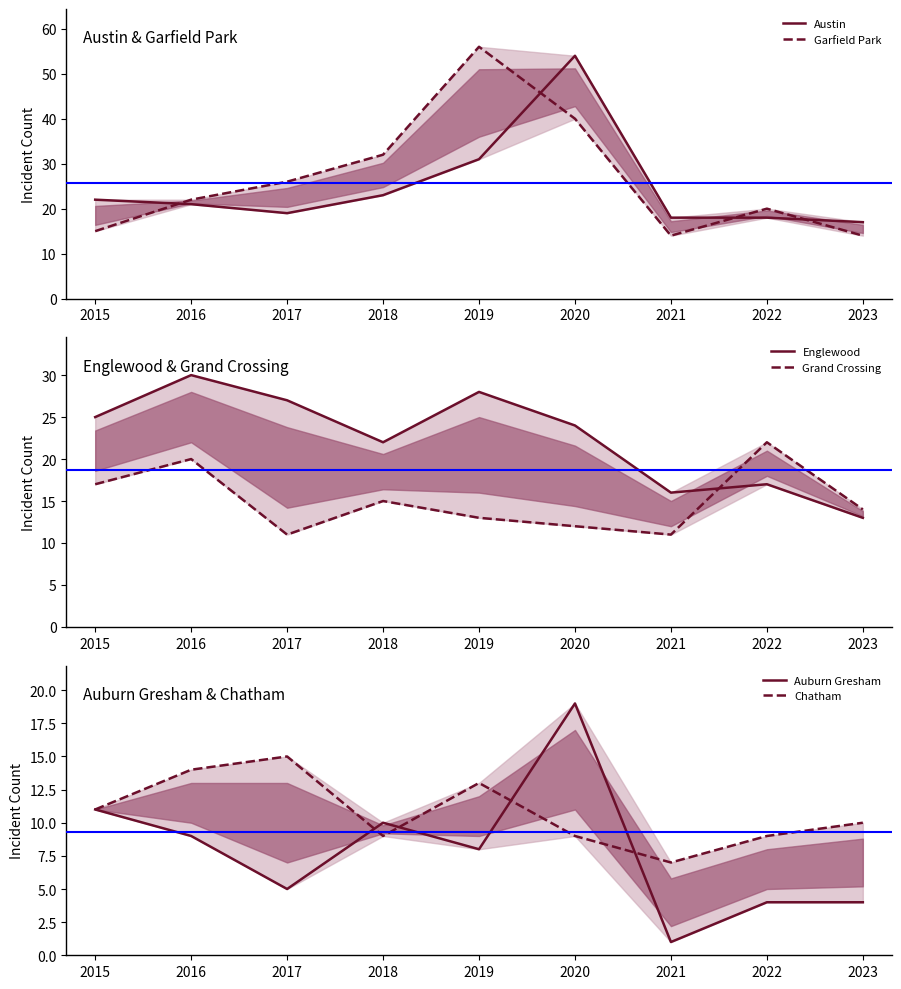

Is it true that Austin equals 5 at 2018?

False